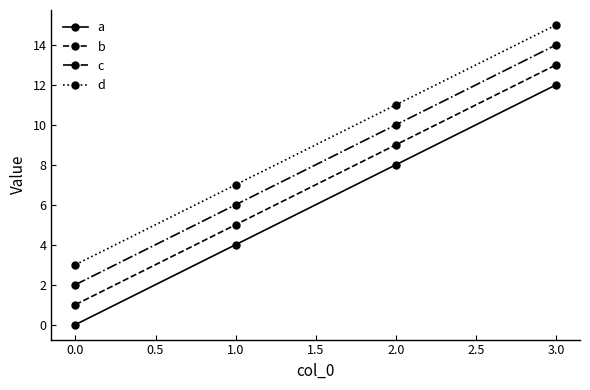

What is the average value of the c series?

8